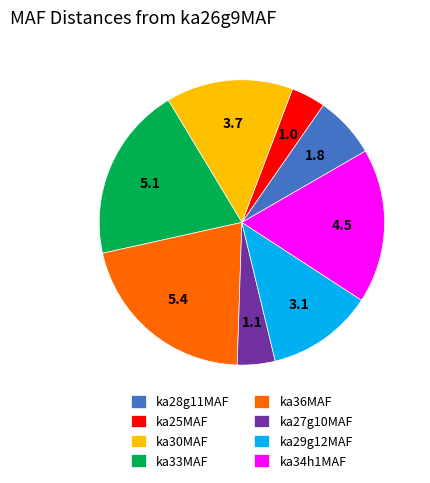

How many segments does this pie chart have?

8